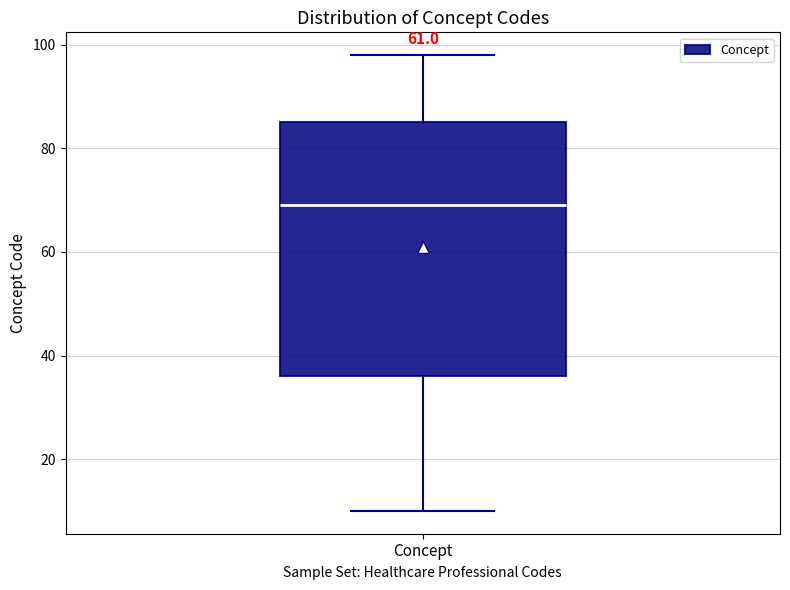

Where does the upper whisker of the box for Concept end on the y-axis? The values are not printed on the chart, so give them approximately, as read against the axis.

98